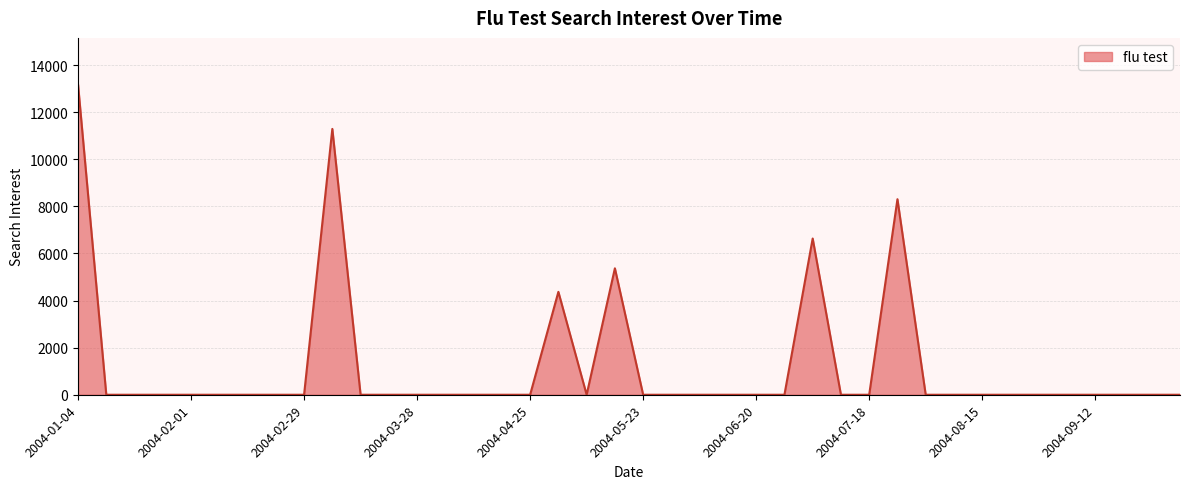

What is the average value?

1228.7